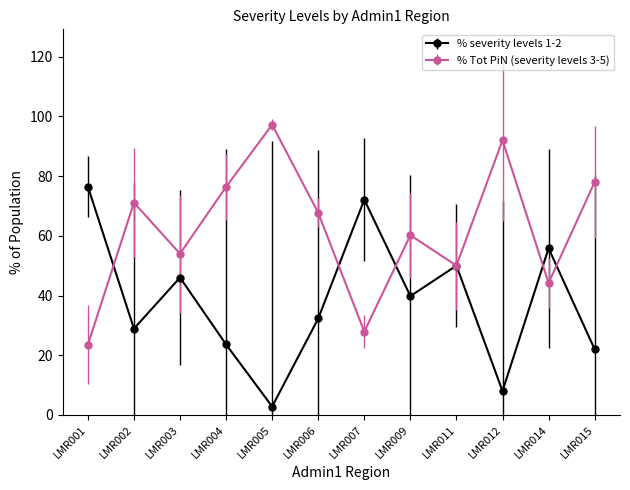

How many series are shown in this chart?

2